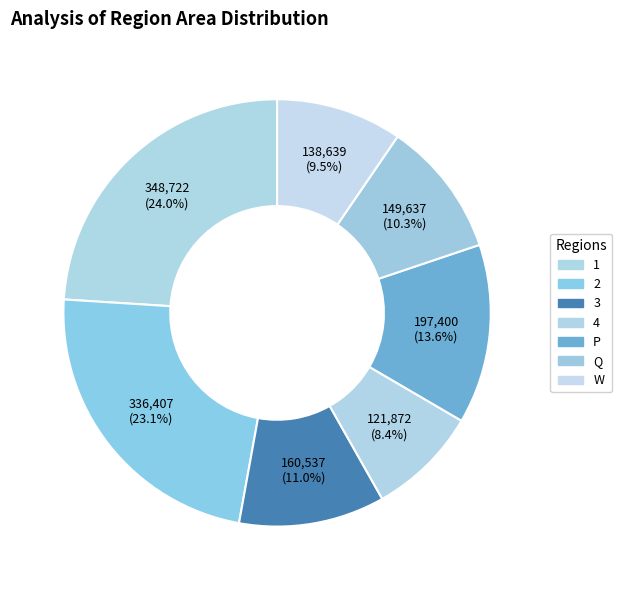

How many segments does this pie chart have?

7